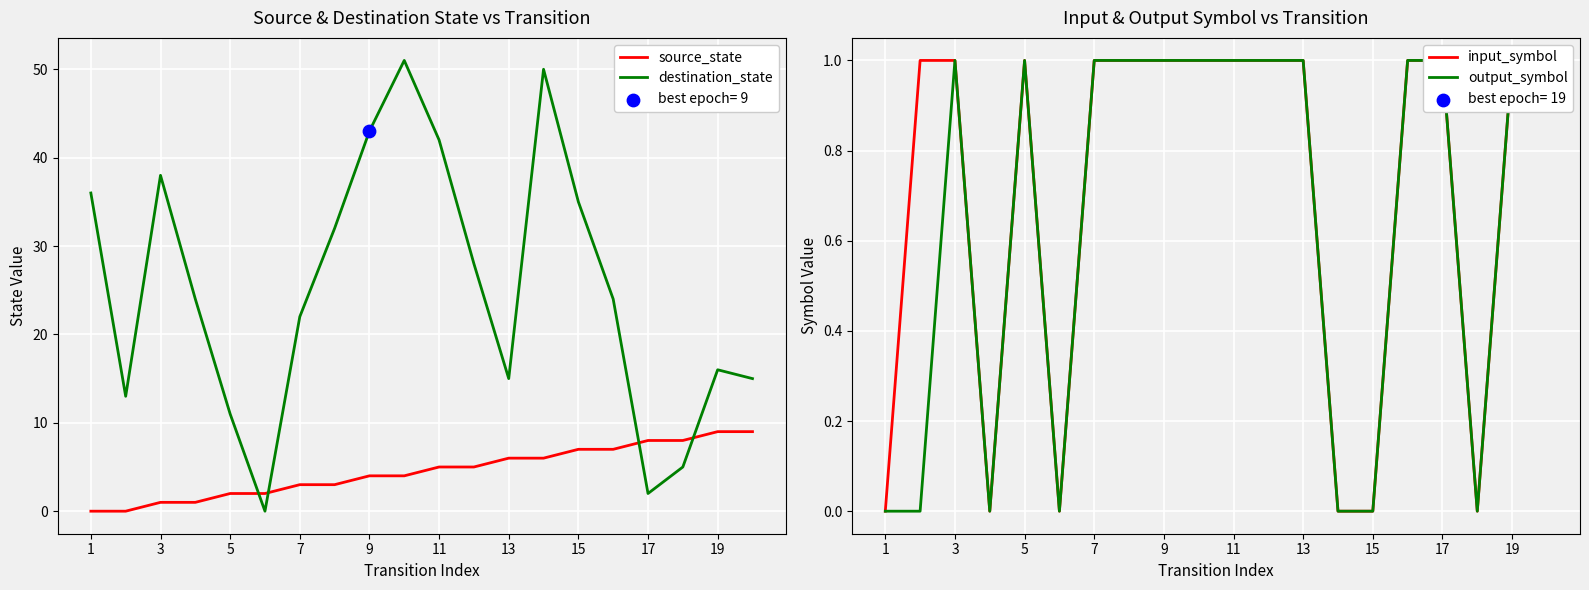

True or false: destination_state has a value of 53 at 3.

False